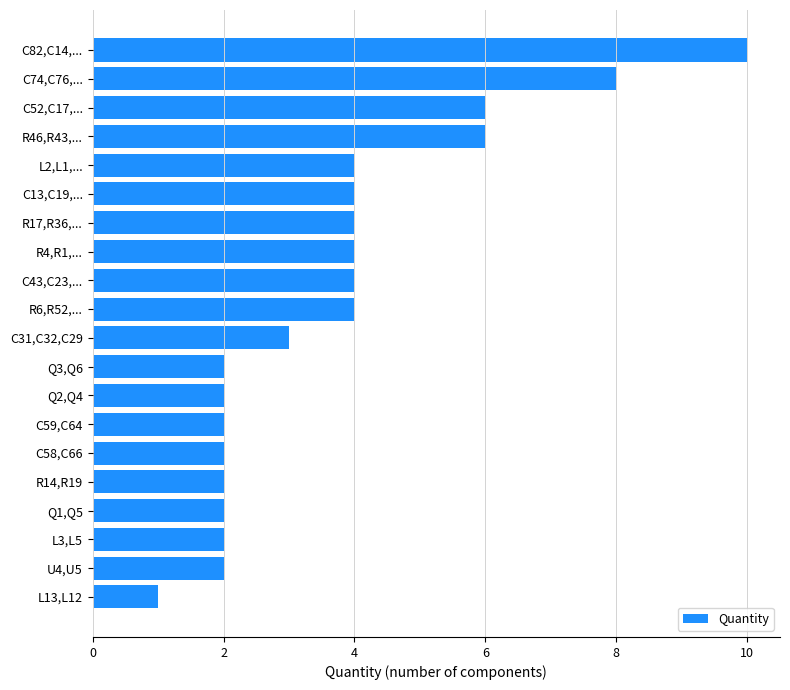

What is the approximate value at C52,C17,...?

6